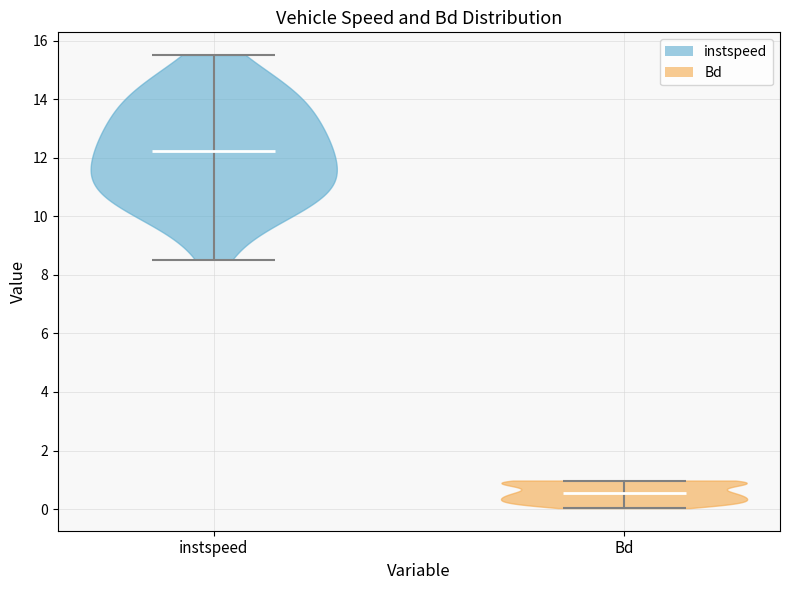

What is the lowest point the violin for instspeed reaches on the y-axis? The values are not printed on the chart, so give them approximately, as read against the axis.

8.6